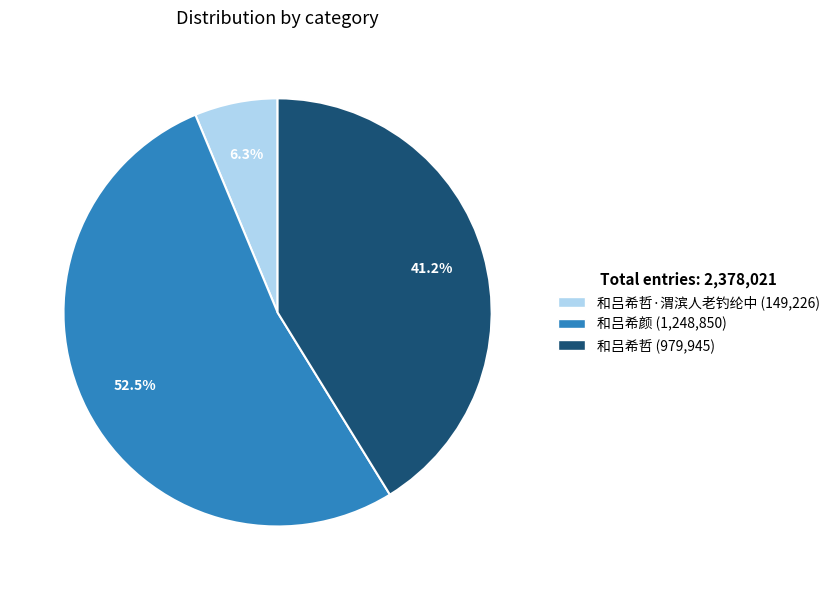

Count the number of slices in the pie.

3